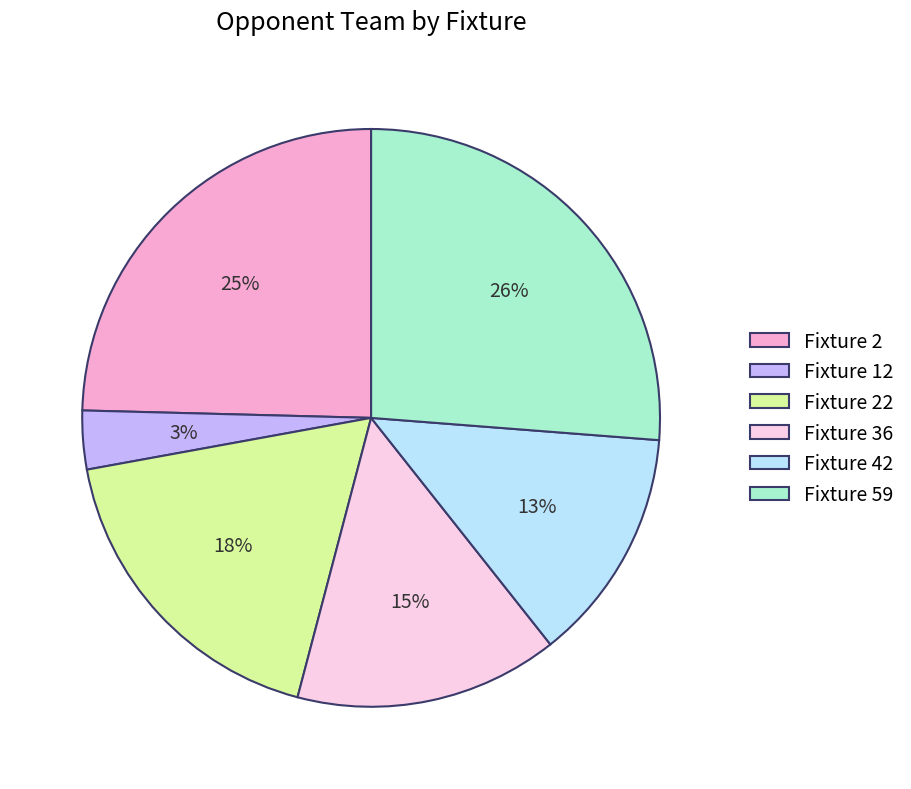

To the nearest percent, what is the average slice percentage?

17%